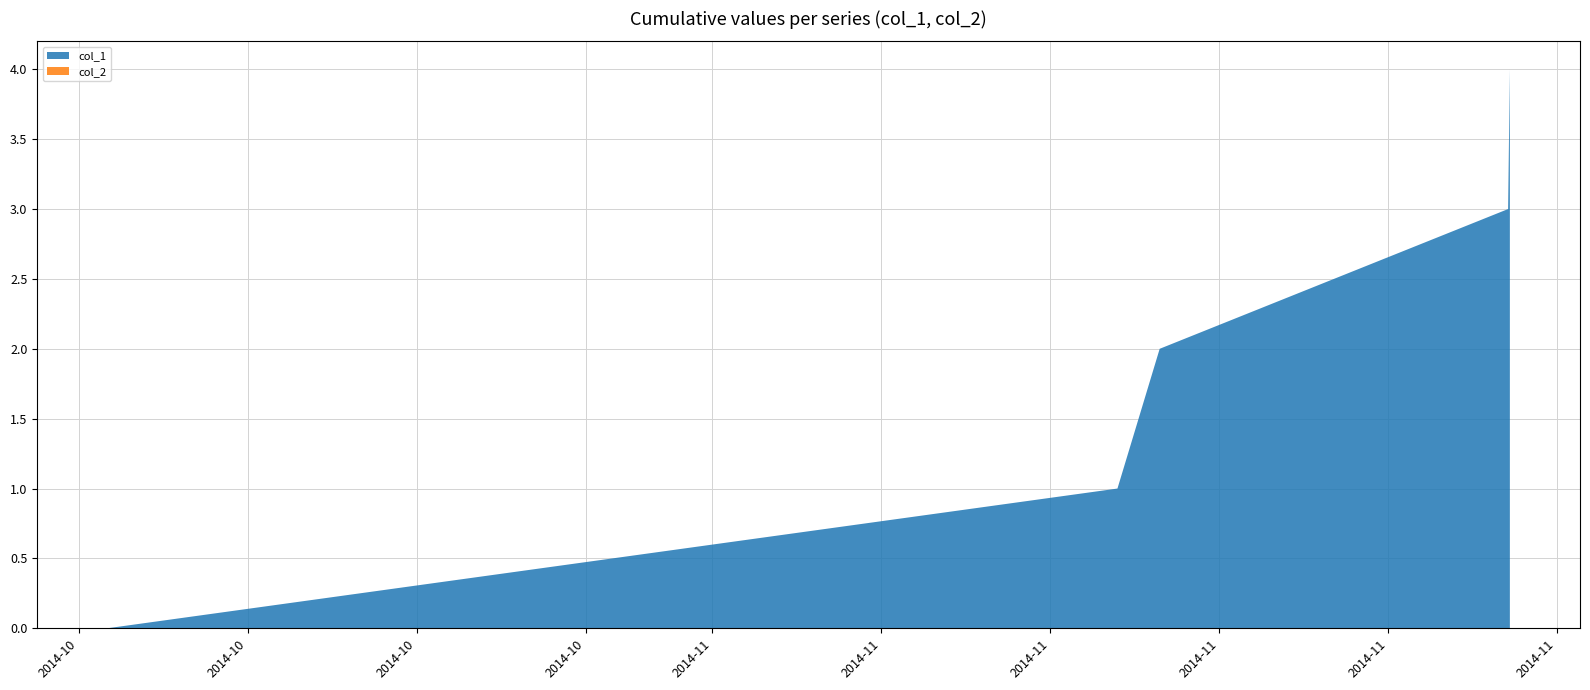

Reading right to left, transcribe all the data shown in this chart.

col_1: 1416431800=4	1416428209=3	1415715394=2	1415628984=1	1413562247=0
col_2: 1416431800=0	1416428209=0	1415715394=0	1415628984=0	1413562247=0